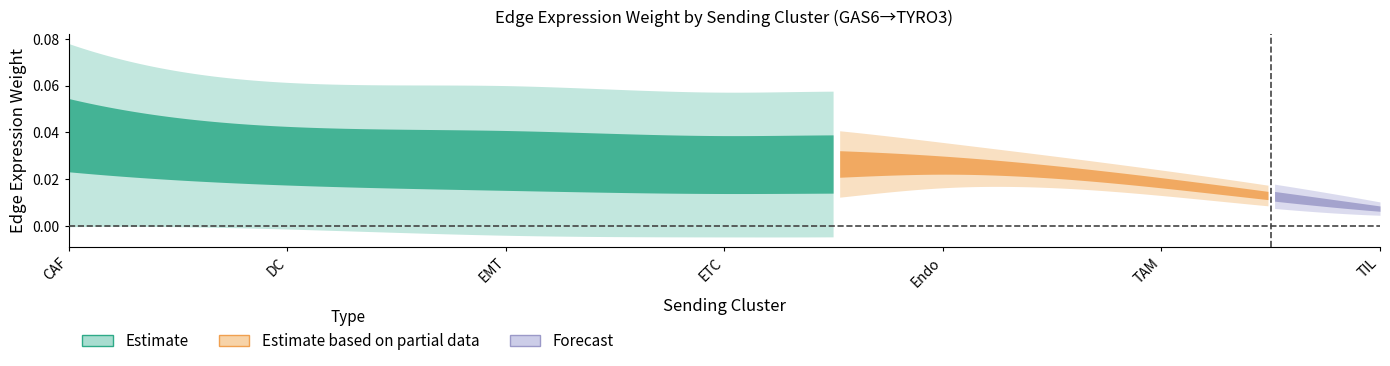

How many data points does each series have?

40